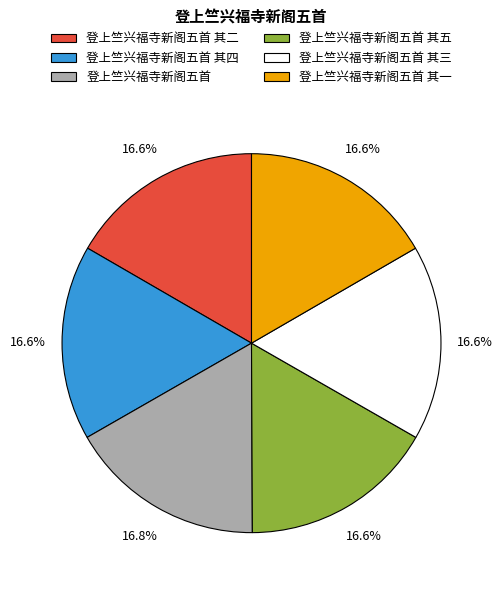

To the nearest percent, what portion does 登上竺兴福寺新阁五首 其四 represent?

17%